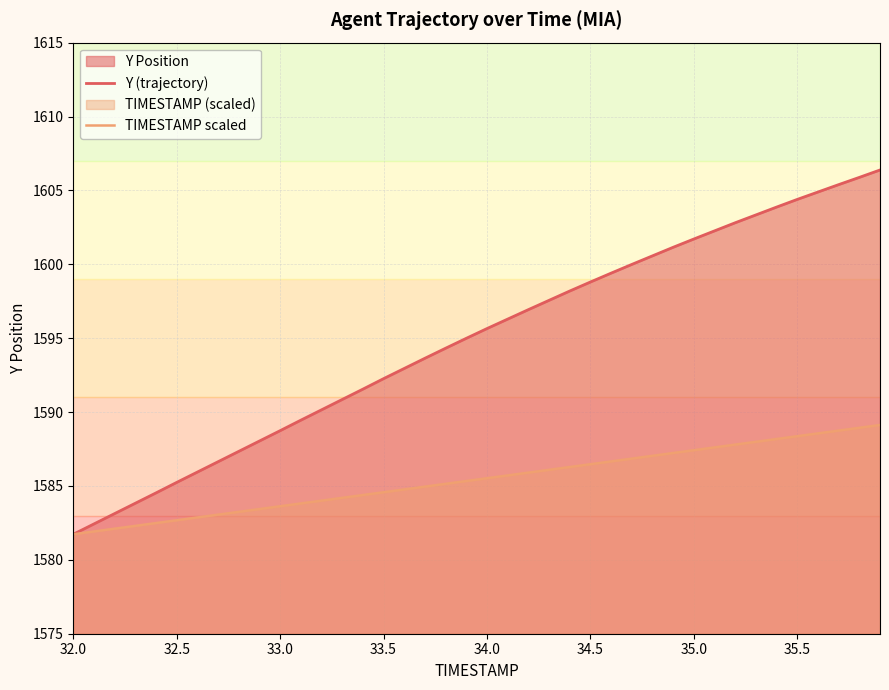

True or false: Y (trajectory) and TIMESTAMP scaled intersect in this chart.

False